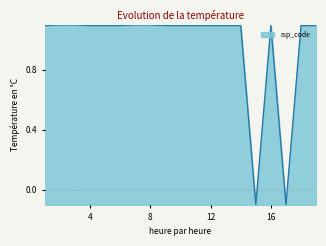

What is the maximum value shown in the chart?

1.1